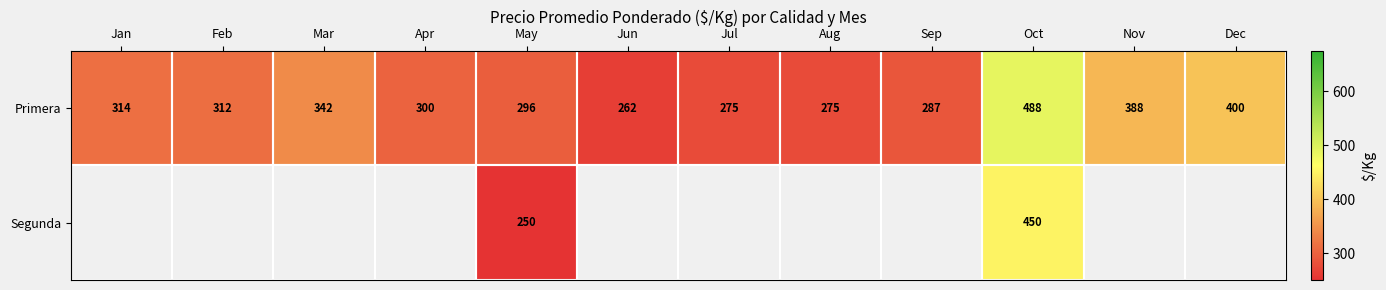

Between Feb and Aug, which series saw the biggest shift?

Primera